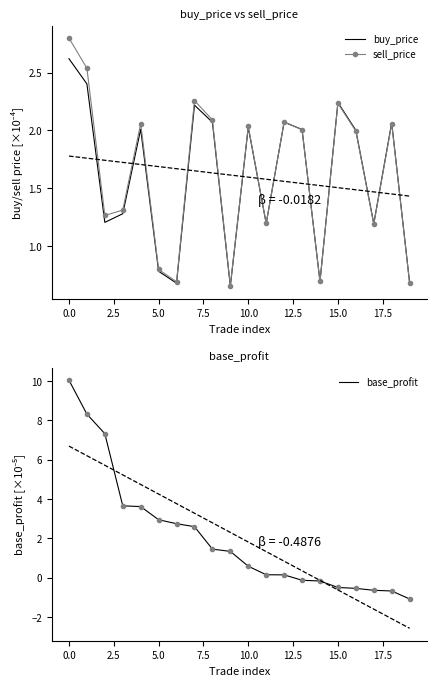

Between which two adjacent categories do sell_price and buy_price first intersect?

12 and 13